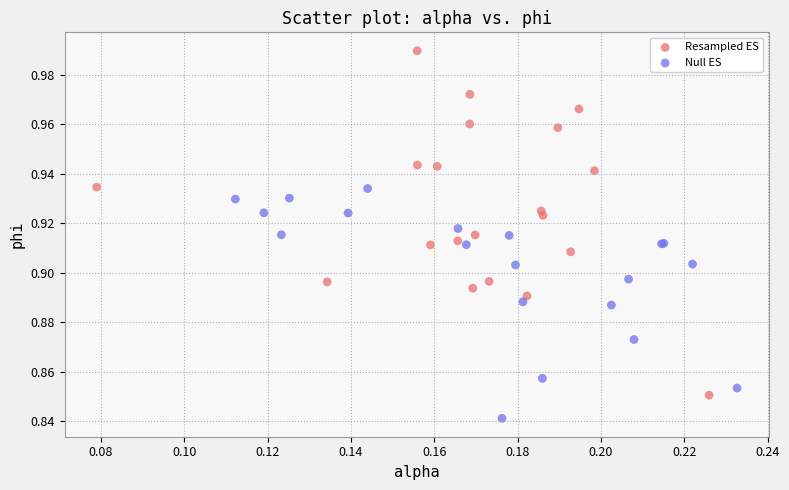

Which series contains the highest Y value?

Resampled ES